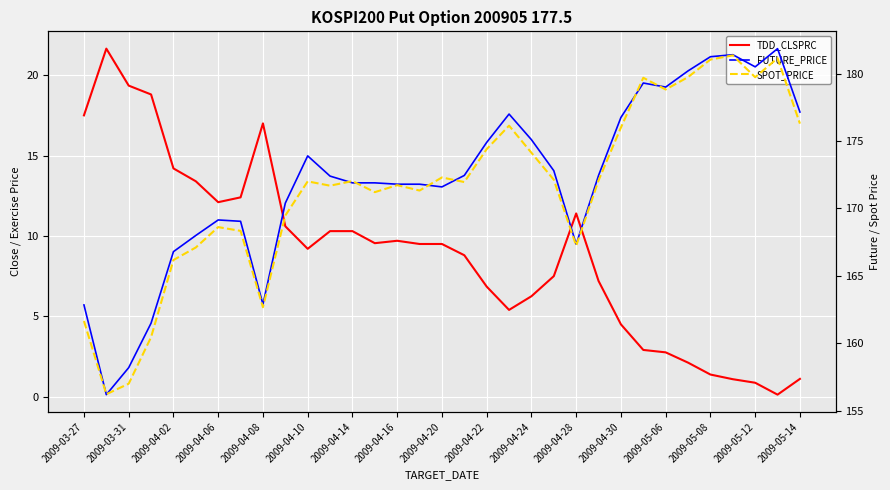

Which series has the largest range (max minus min)?

FUTURE_PRICE